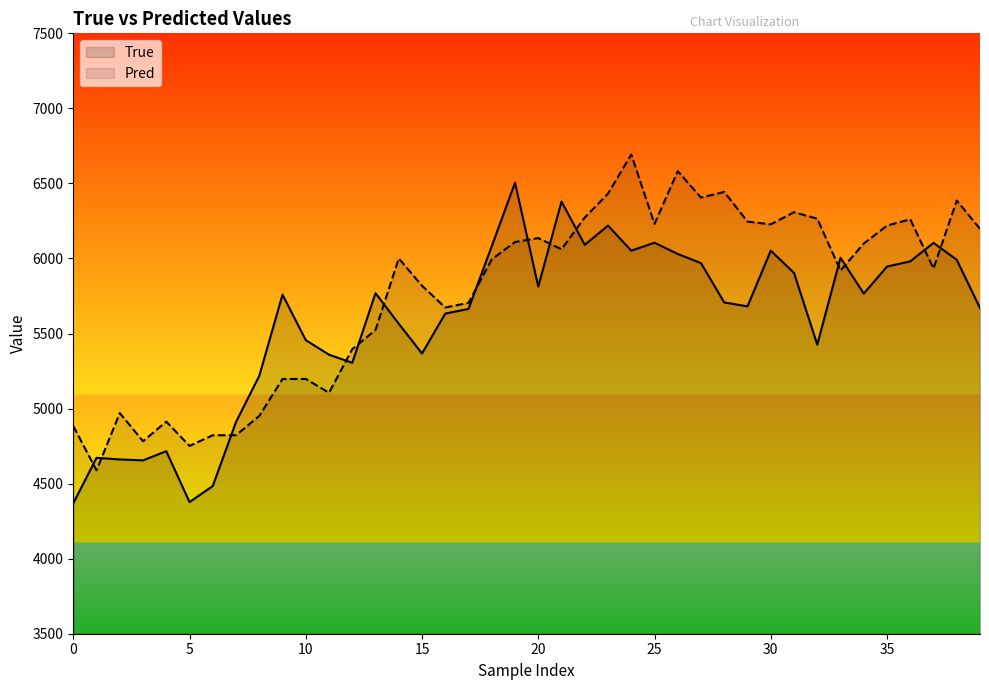

True or false: True and Pred intersect in this chart.

True